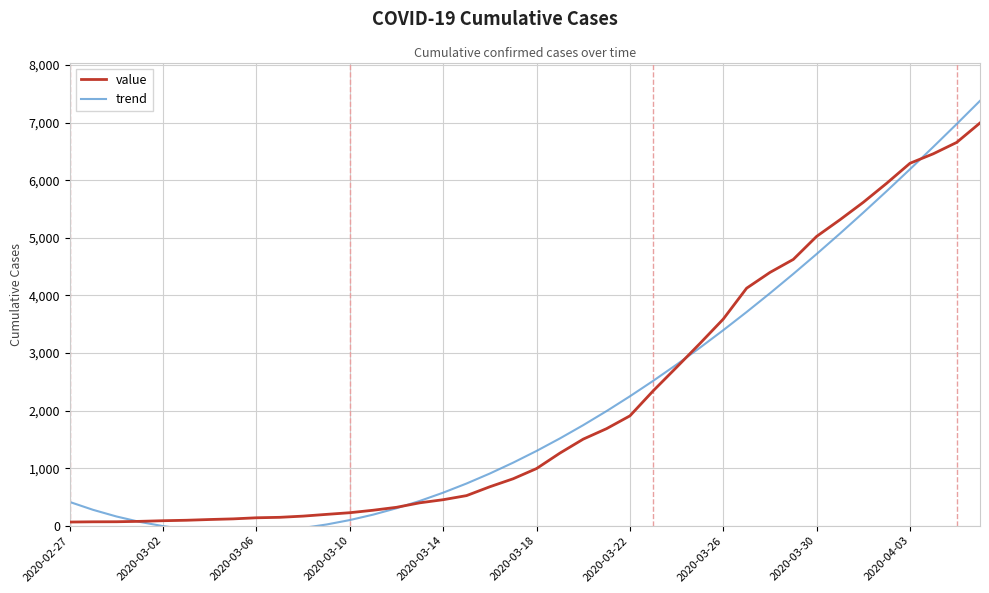

The value of value at 2020-03-22 is 881. True or false?

False